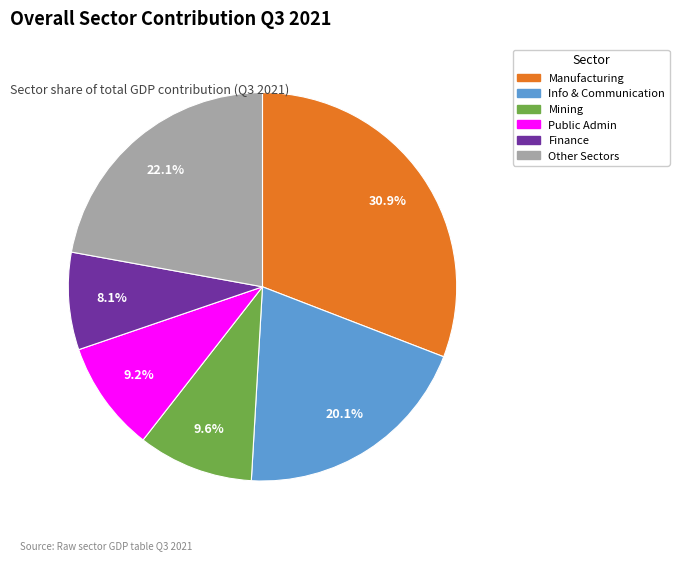

Does any single category account for the majority?

No